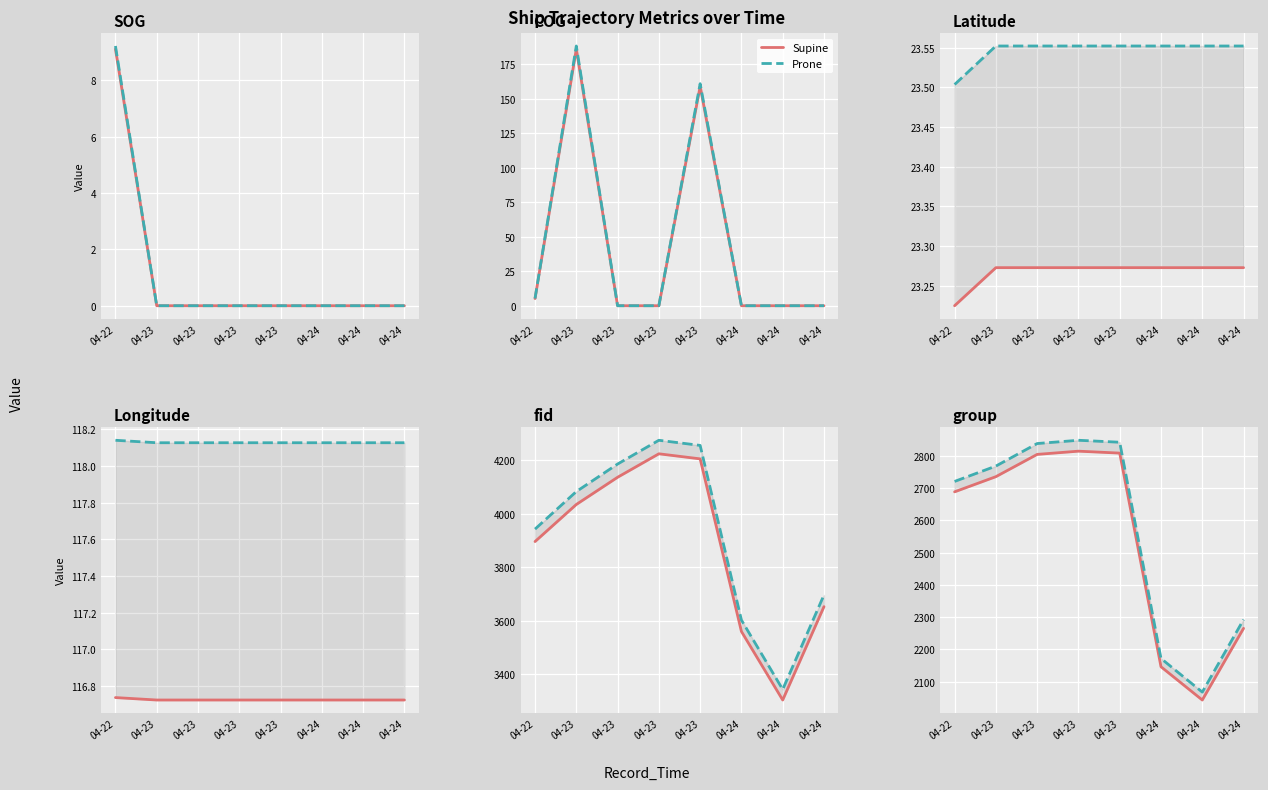

List the series in order of their peak value, highest first.

Prone, Supine